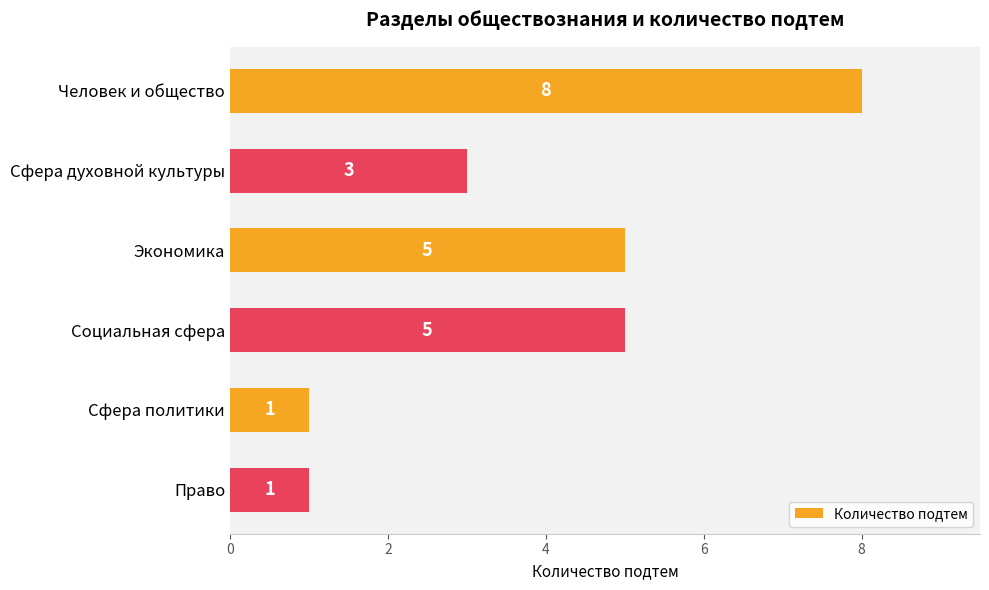

How many series are shown in this chart?

1